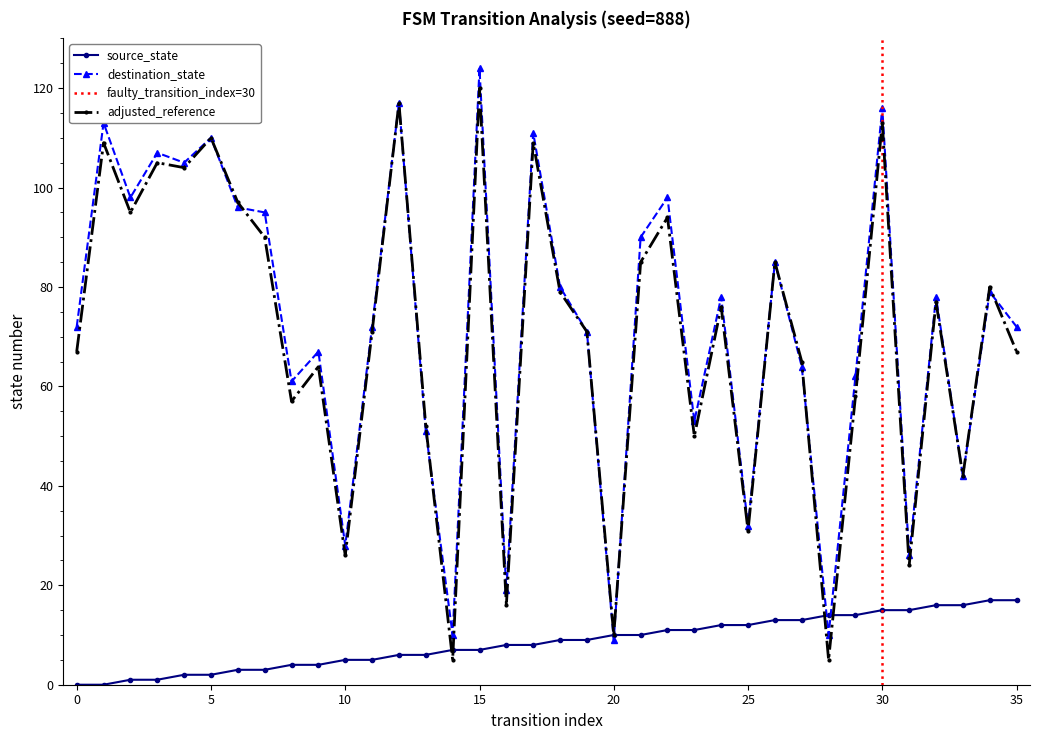

Which category has the highest value across all series?

15